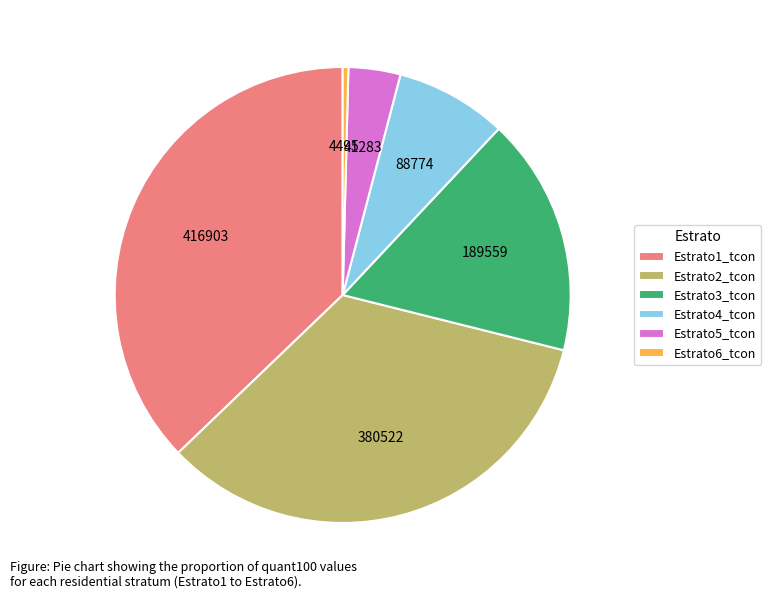

Which category has the smallest portion of the pie?

Estrato6_tcon